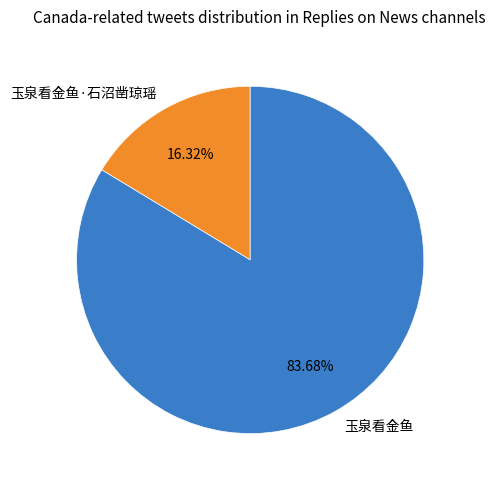

The 玉泉看金鱼·石沼凿琼瑶 slice represents 16% of the pie. True or false?

True